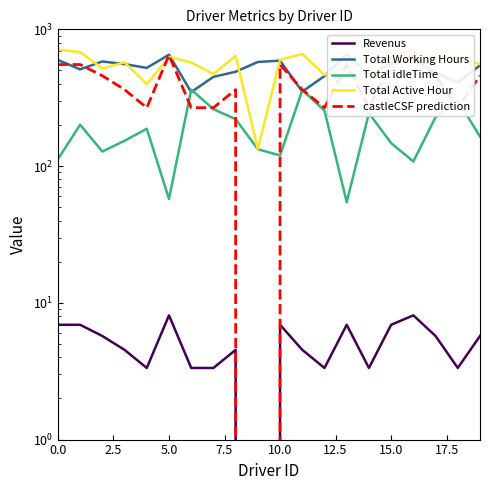

Is the value of castleCSF prediction at 2.5 greater than the value of Revenus at 13?

Yes